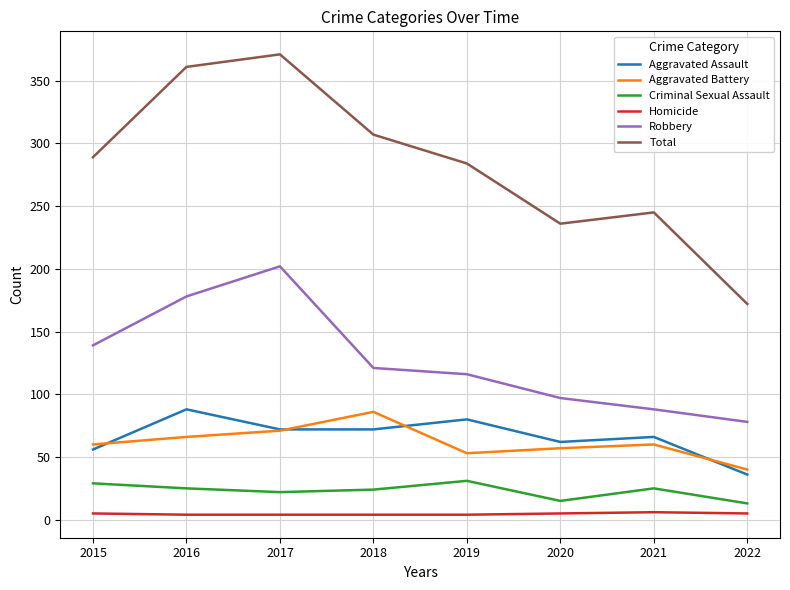

At which label is Robbery closest to 140?

2015